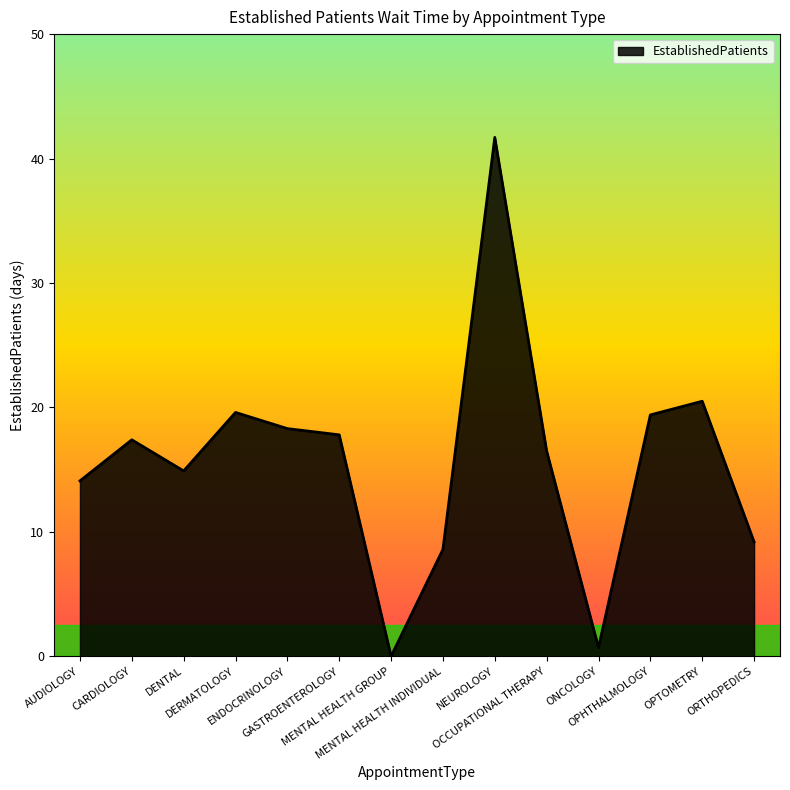

Where does the data first go above 17?

CARDIOLOGY